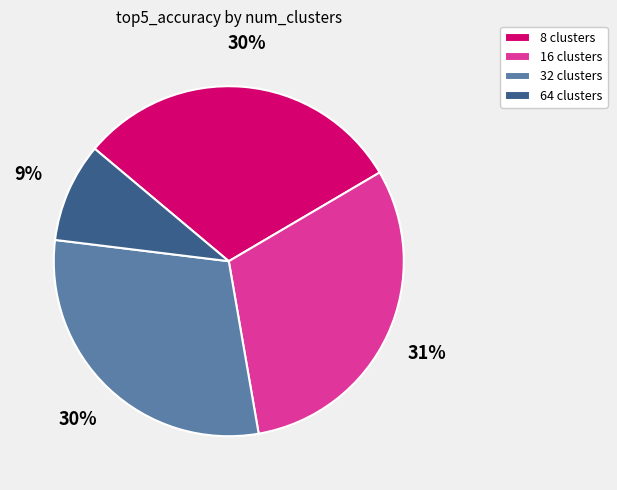

Which category has the smallest portion of the pie?

64 clusters